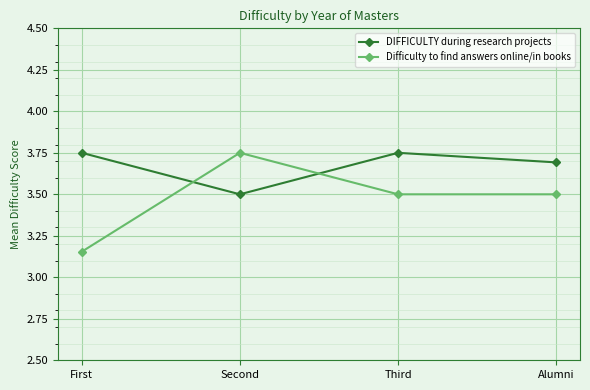

What is the label of the 3rd point from the right?

Second